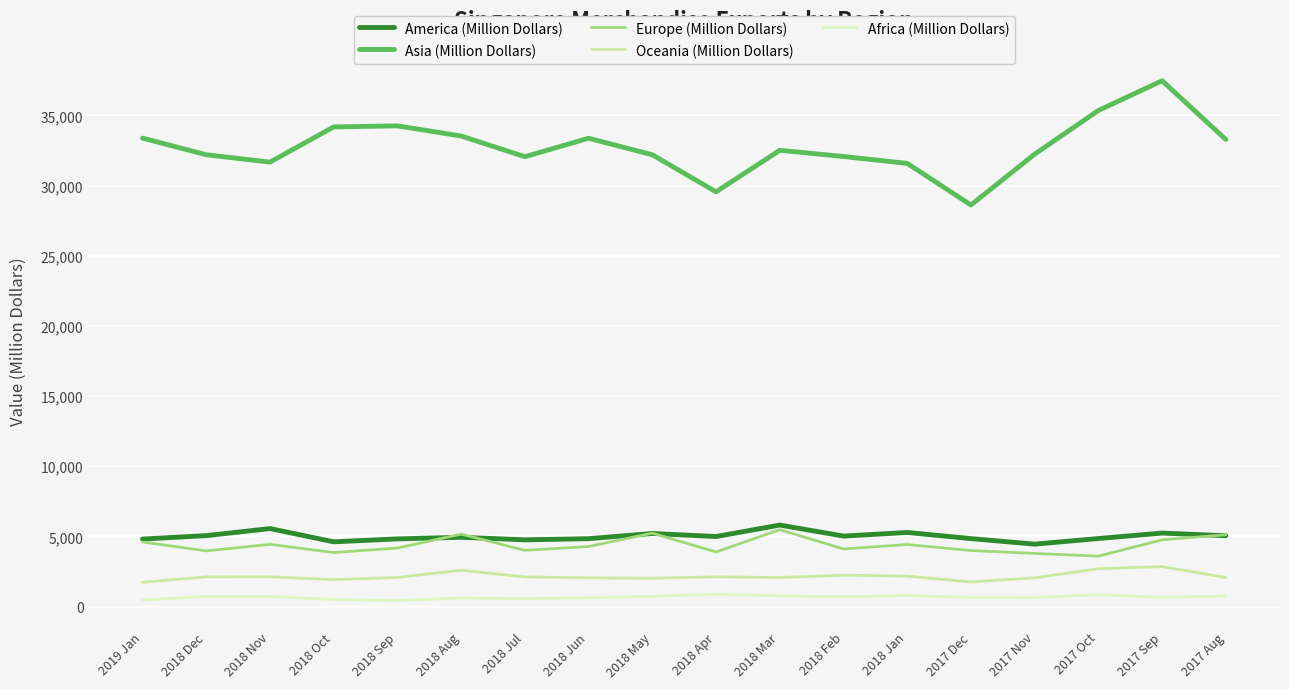

Rank the series at 2017 Sep from lowest to highest value.

Africa (Million Dollars), Oceania (Million Dollars), Europe (Million Dollars), America (Million Dollars), Asia (Million Dollars)